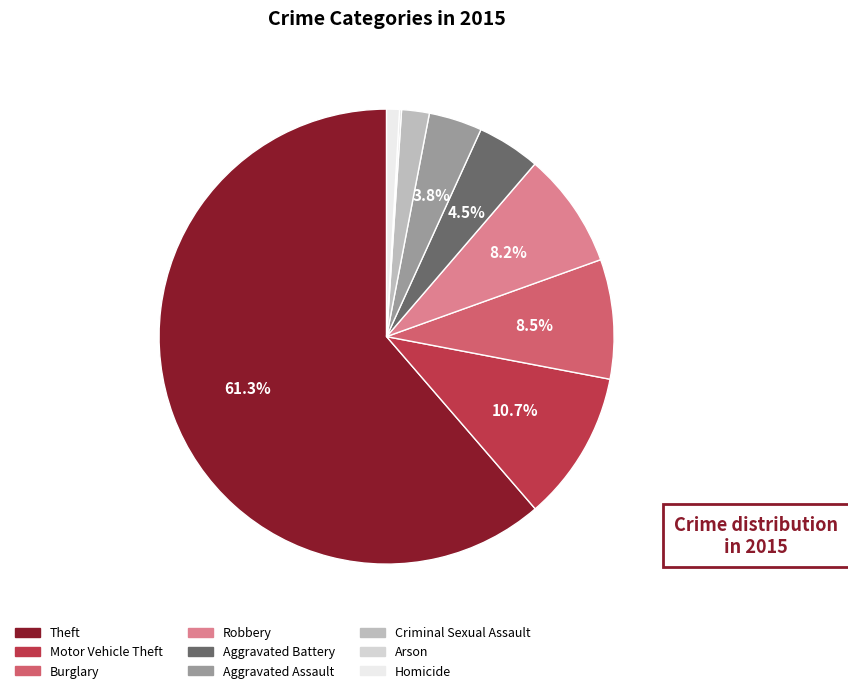

Which category has the biggest portion of the pie?

Theft